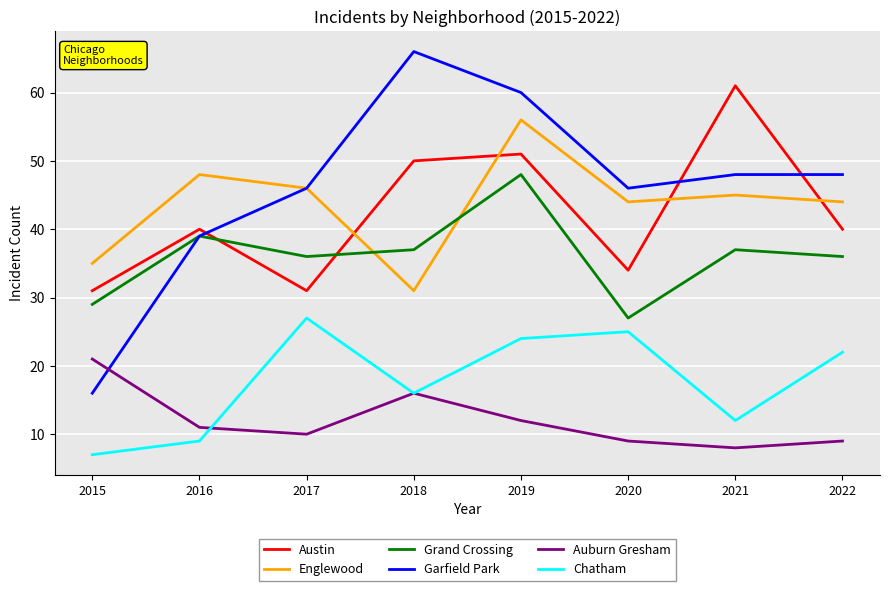

The value of Grand Crossing at 2017 is 36. True or false?

True